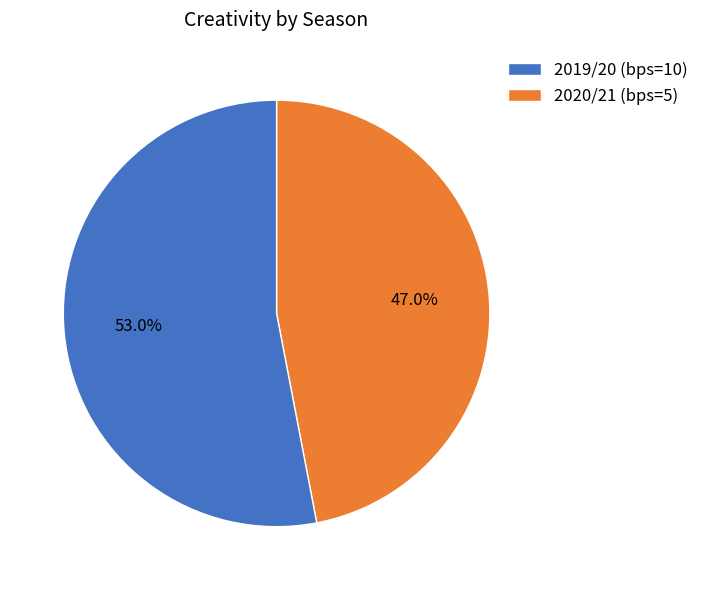

How many segments does this pie chart have?

2